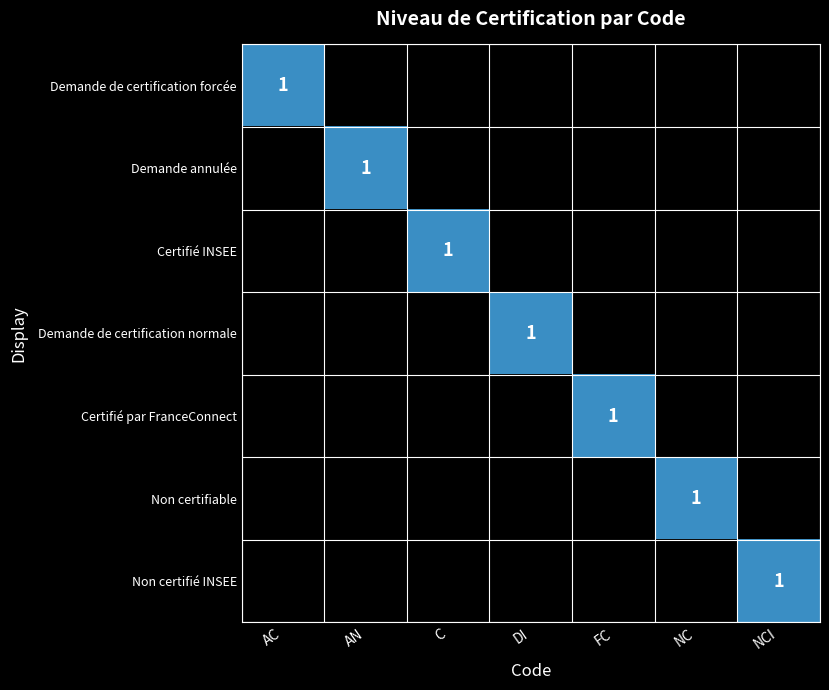

The Certifié INSEE series shows 2 at C. True or false?

False